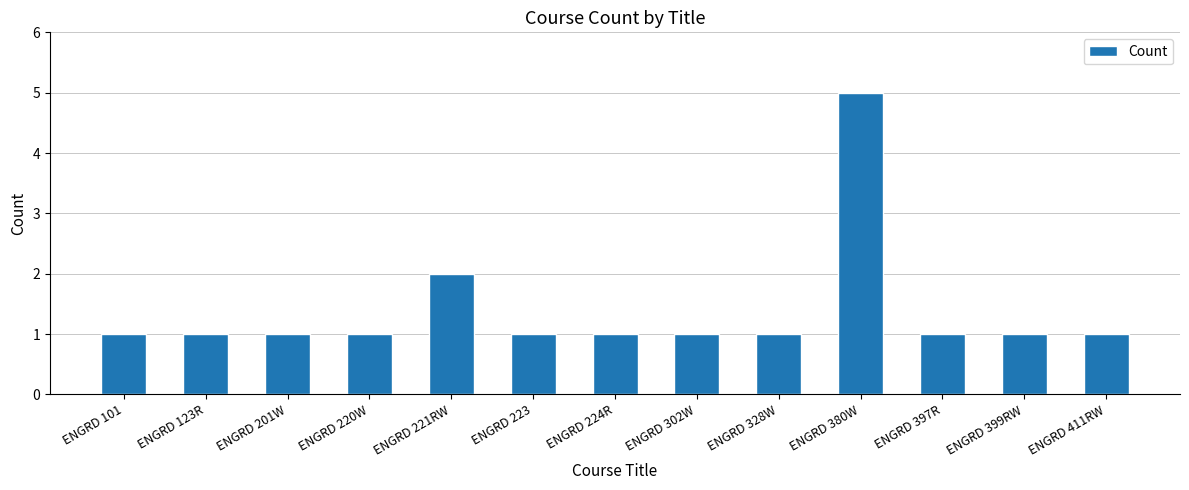

What is the value of the 2nd bar from the left?

1